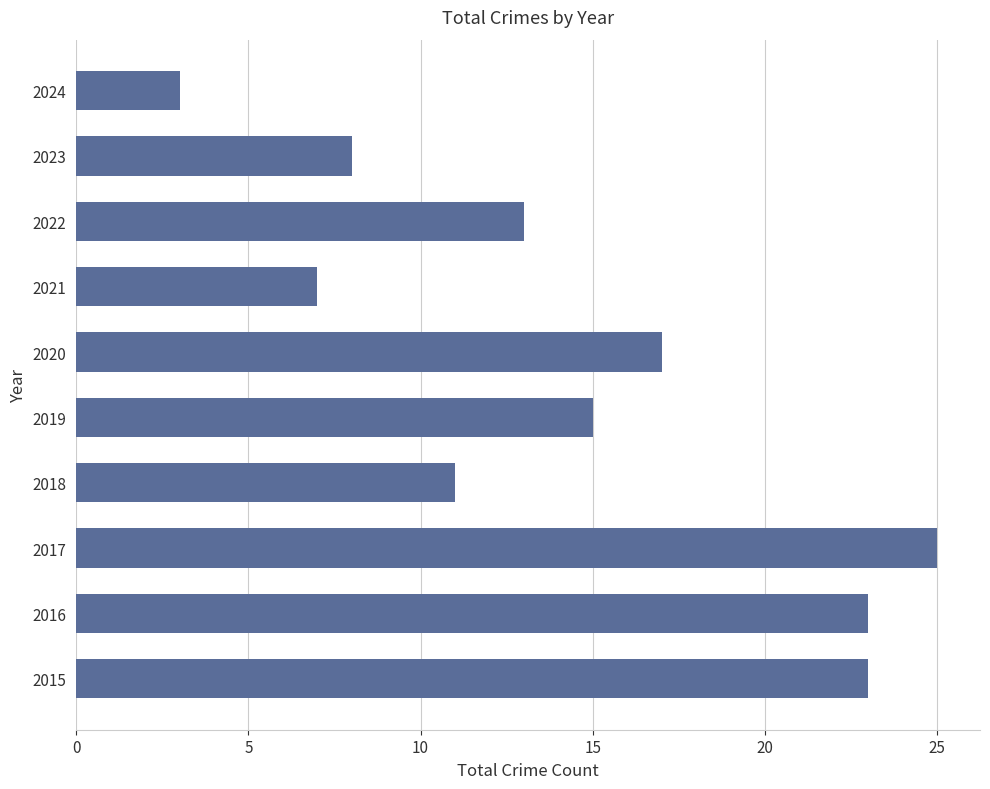

Which label corresponds to the largest value in the chart?

2017